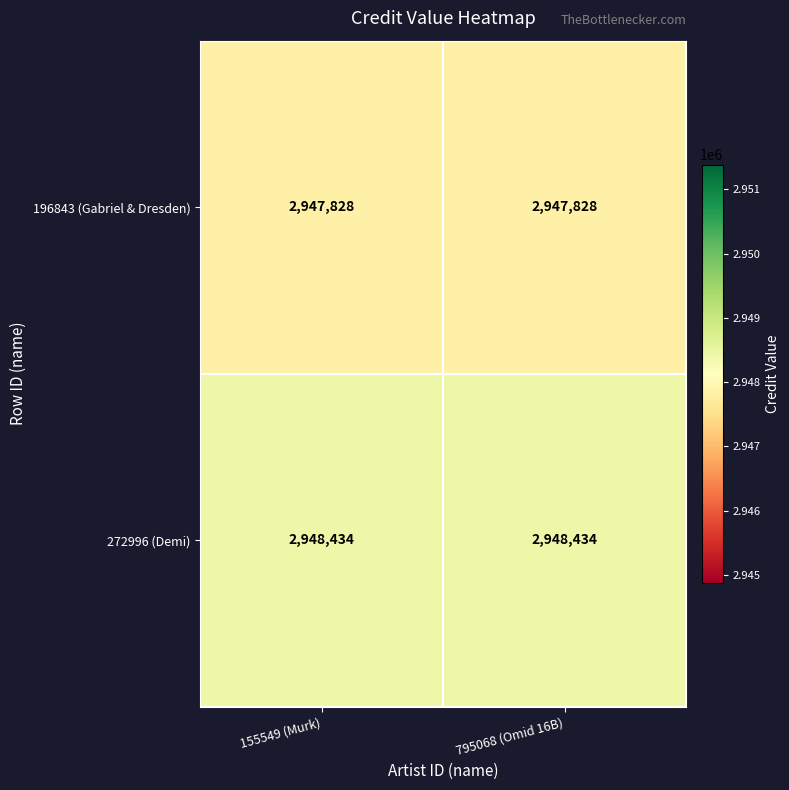

What is the sum of all 272996 (Demi) values?

5896868